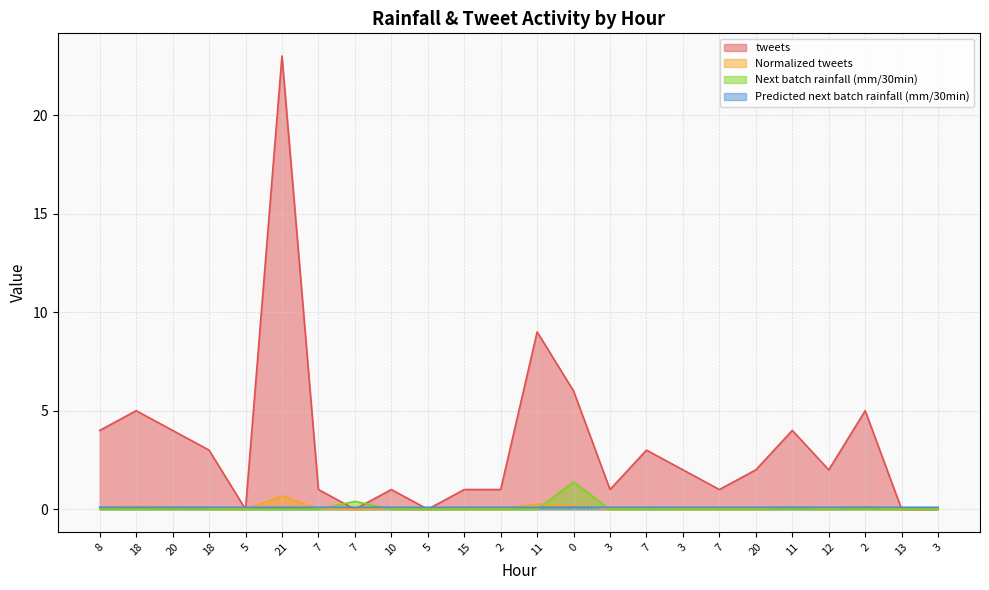

The value of tweets at 3 is 0.0. True or false?

True